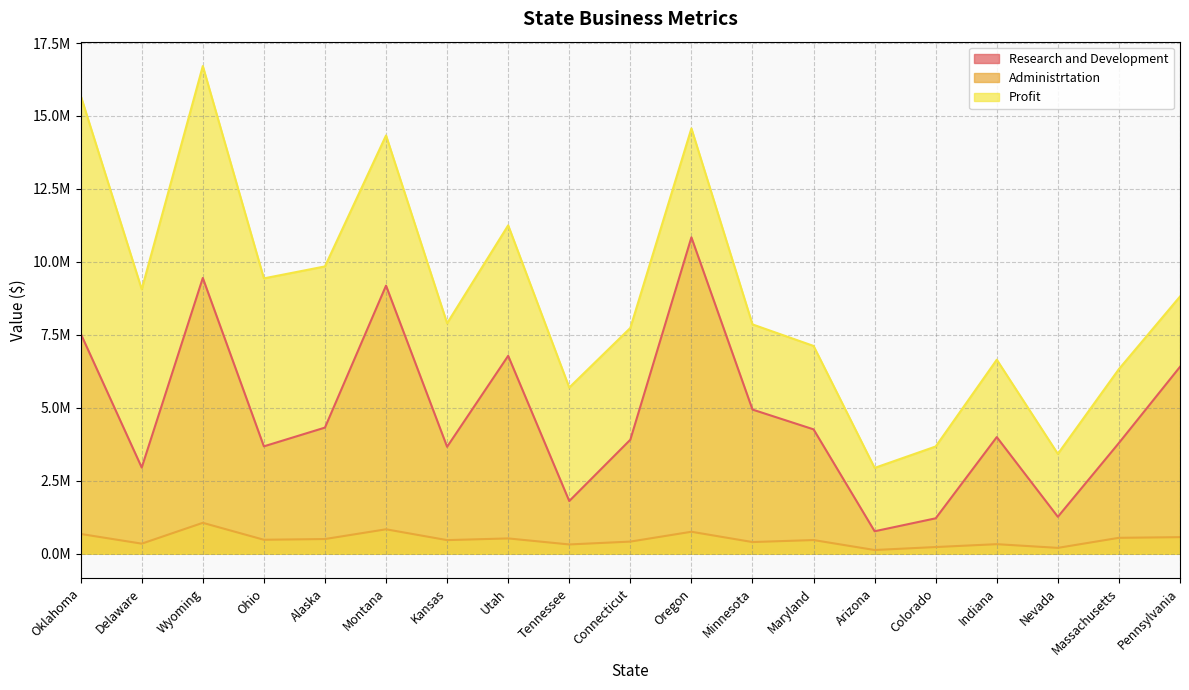

True or false: Administrtation and Research and Development cross at least once.

False